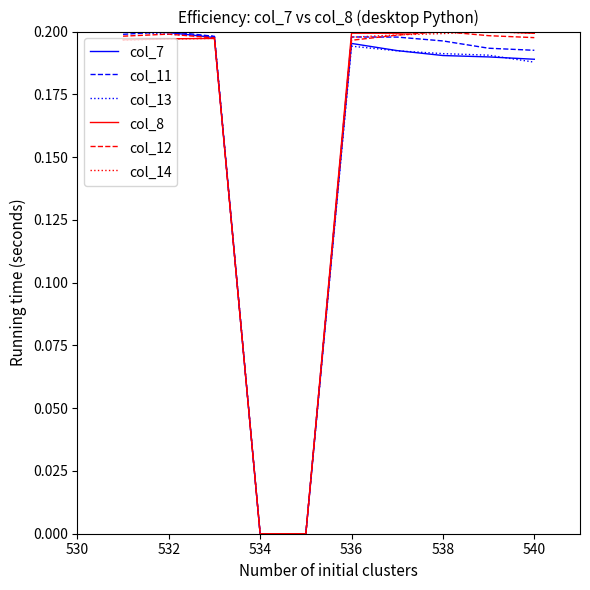

At which category is the sum across all series the highest?

532